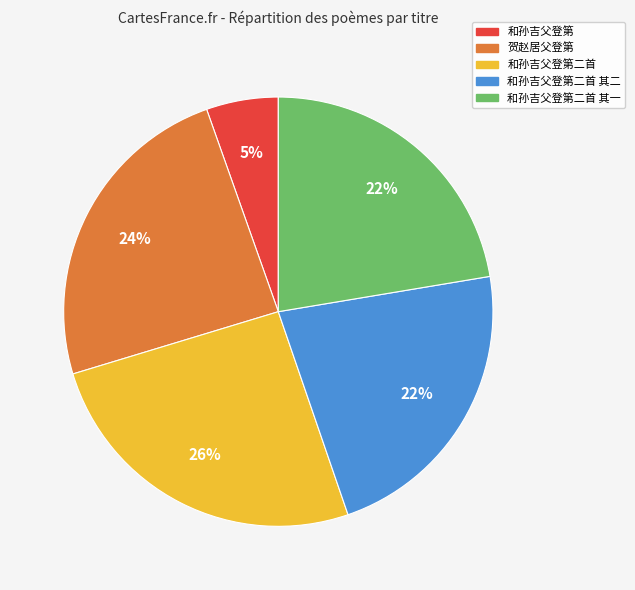

Is there any slice that represents more than half of the pie?

No